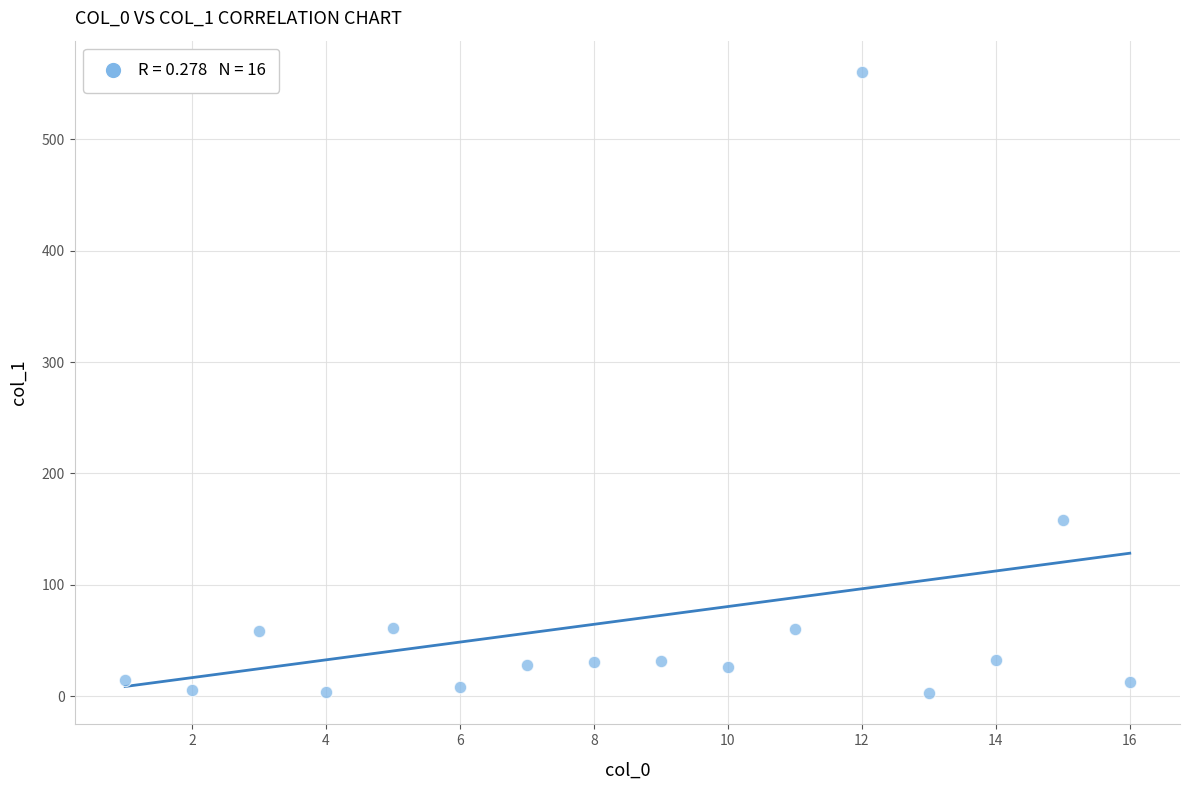

What Y value in the scatter plot is closest to 281?

158.7